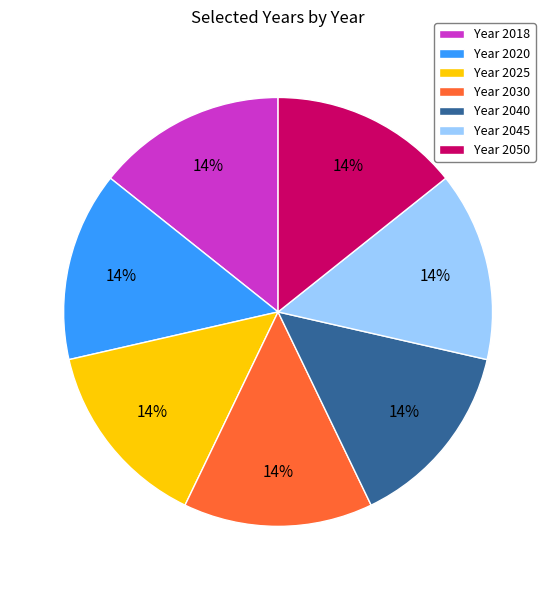

How many slices are in this pie chart?

7